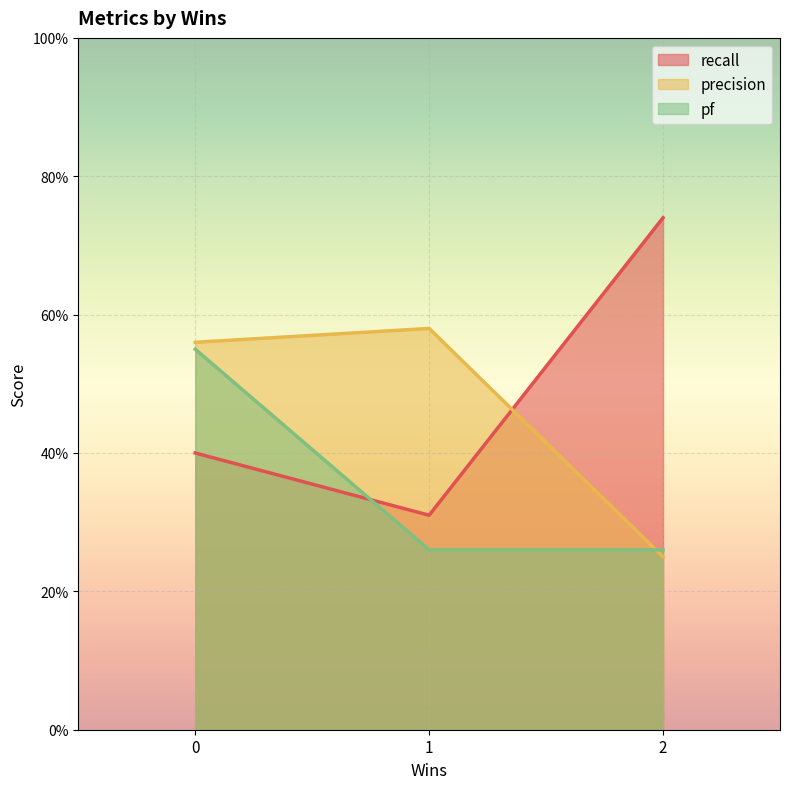

True or false: recall has a value of 0.1 at 0.

False